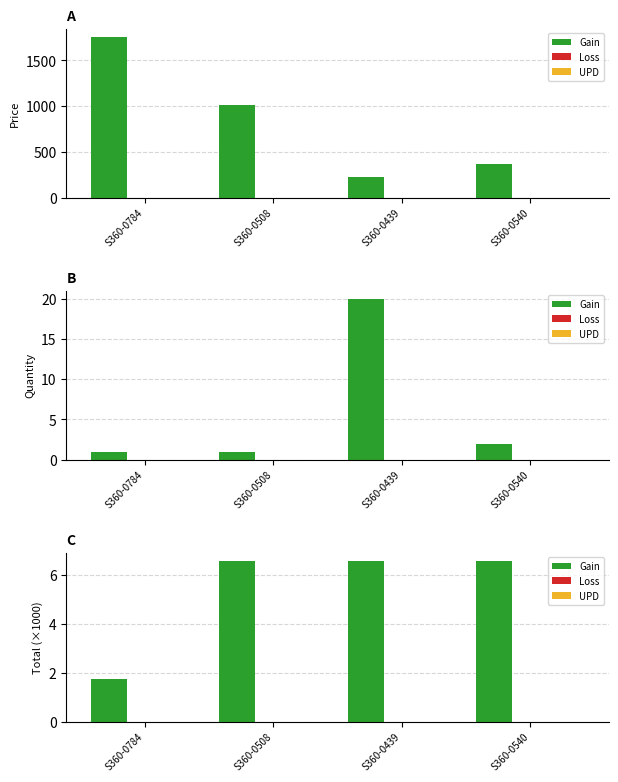

How many groups of bars are there?

4